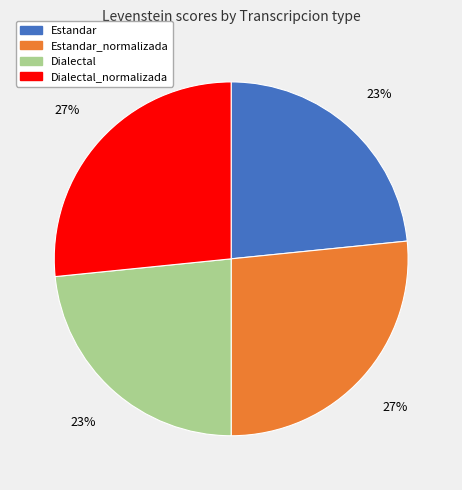

Approximately how many times larger is the value at Dialectal compared to Estandar?

1.0